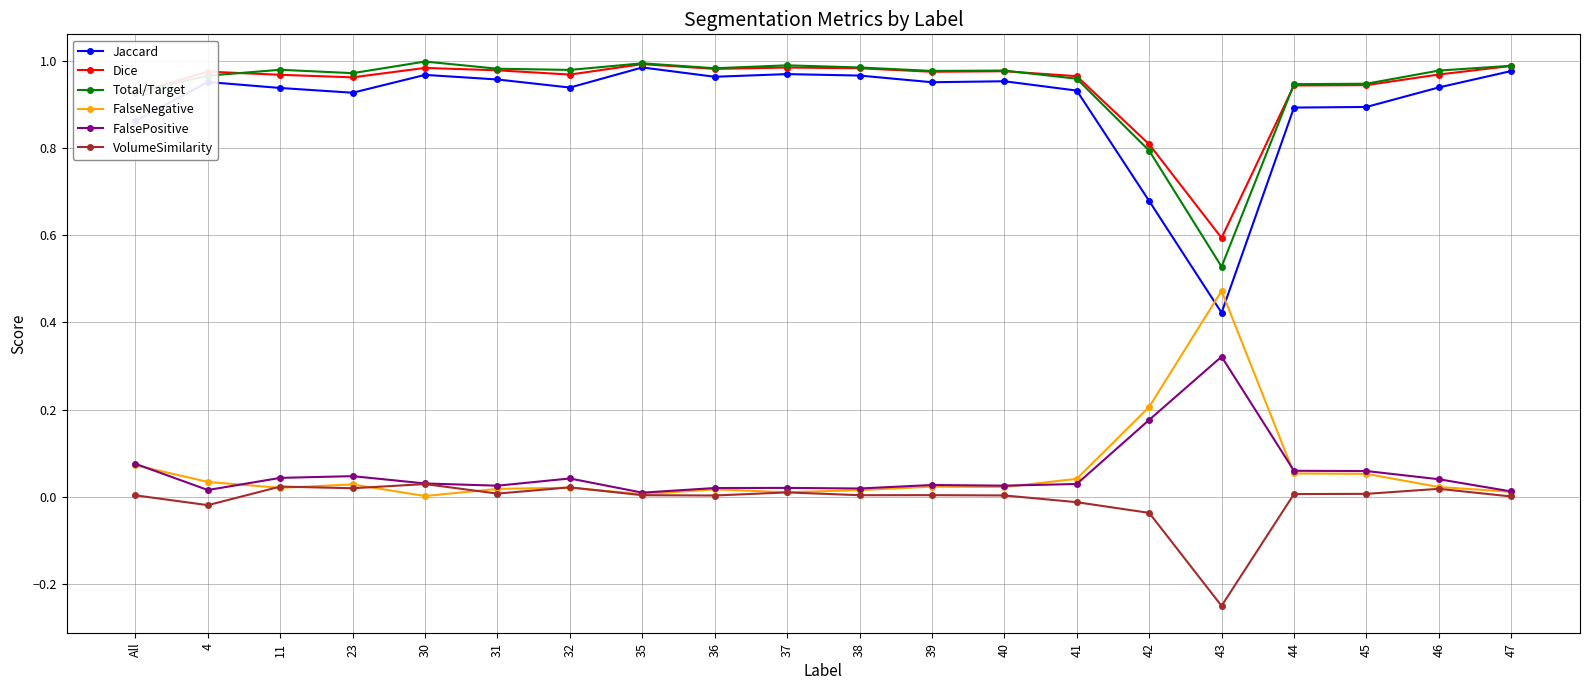

True or false: VolumeSimilarity and Jaccard cross at least once.

False